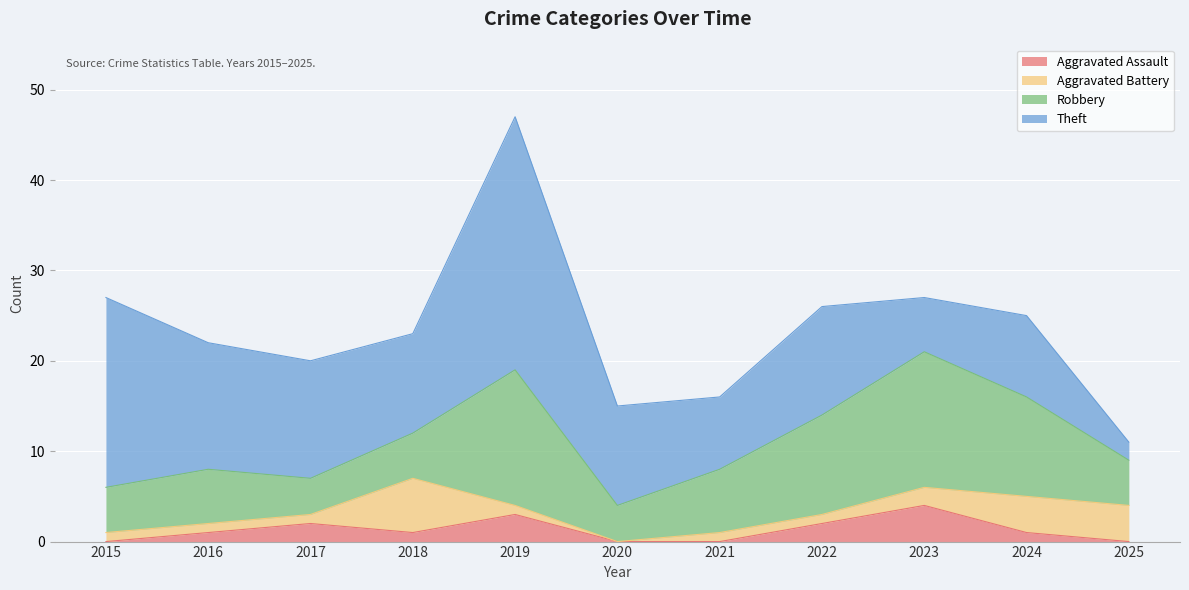

At which category does the chart reach its minimum across all series?

2015